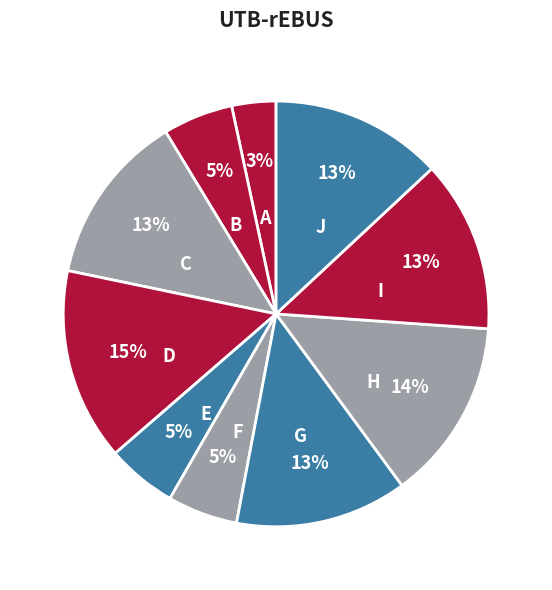

To the nearest percent, what percentage of the pie is I?

13%